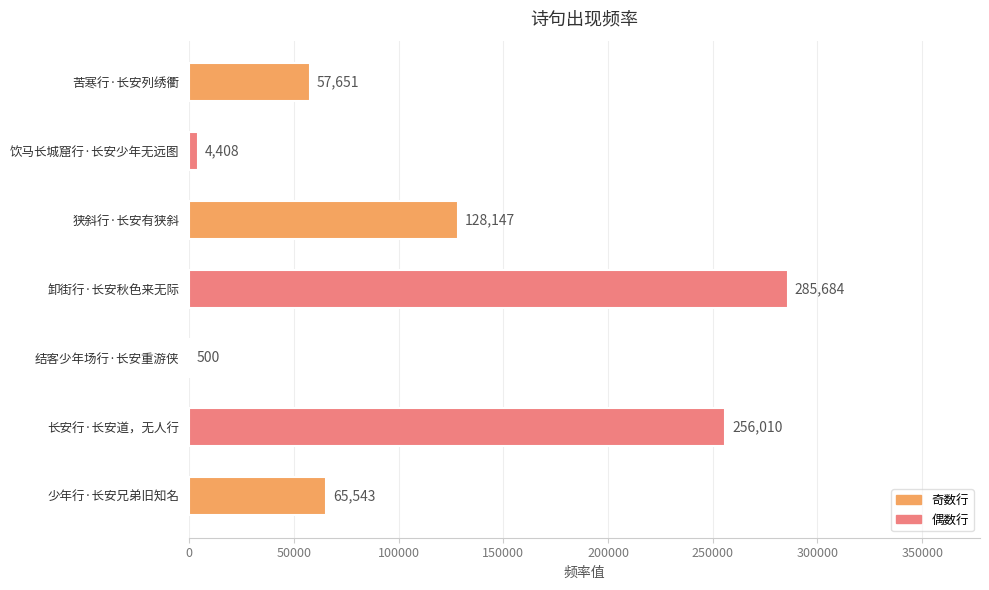

What is the sum of all values?

797943